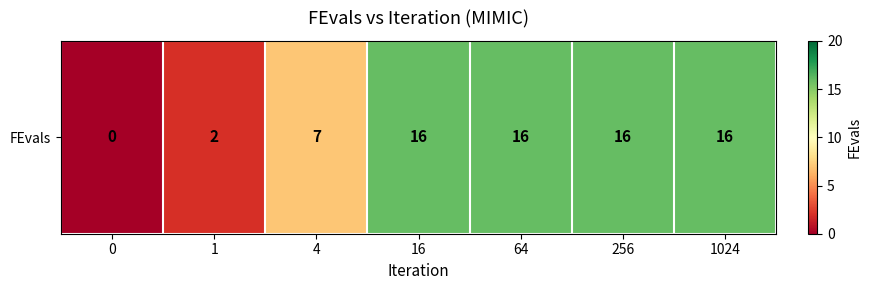

Which has a higher value, 4 or 16?

16